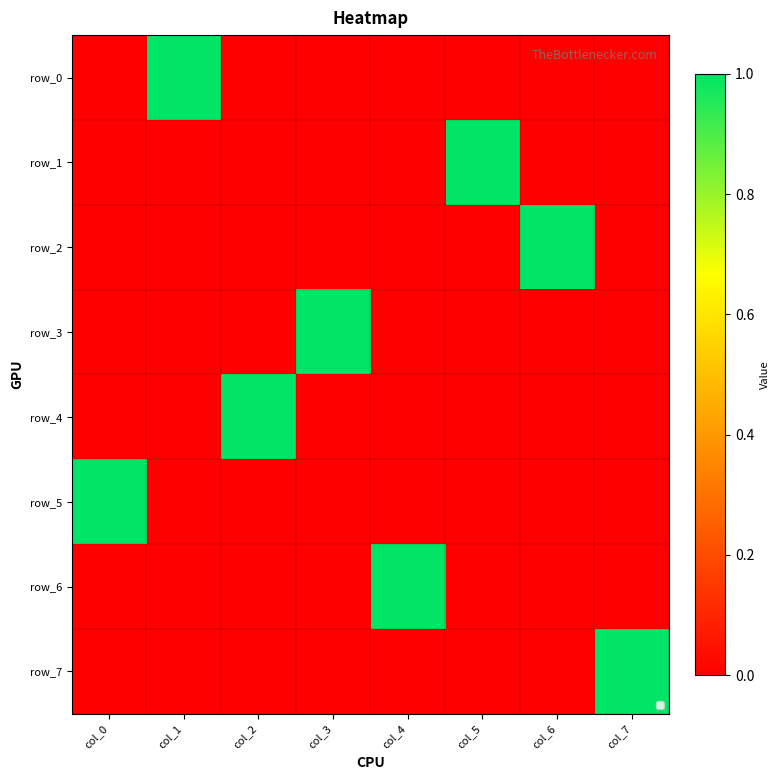

What is the difference between the maximum and second lowest values in the row_4 series?

1